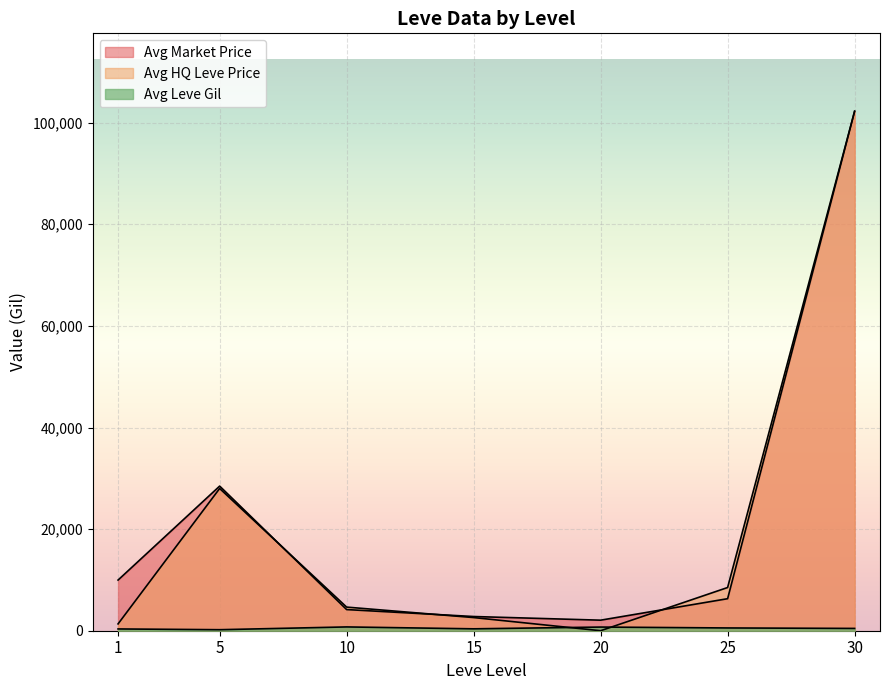

Where does the Leve Gil series first go above 430?

1